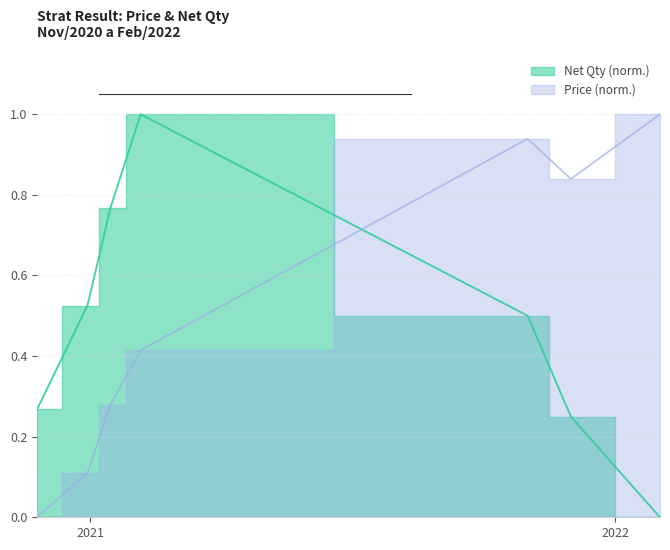

True or false: Net Qty has more than 2 points higher than both neighbors.

False